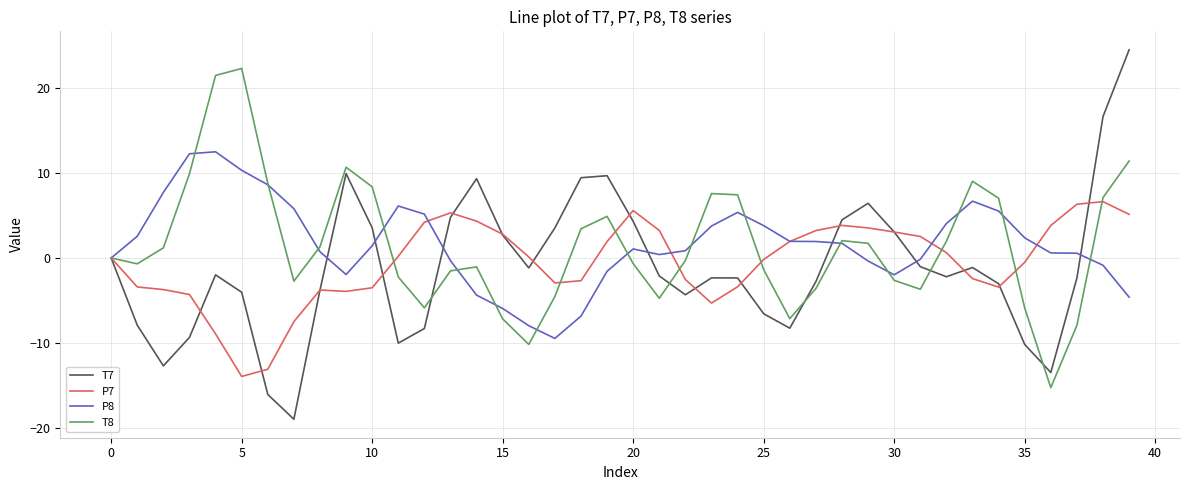

Which series has the widest spread of values?

T7